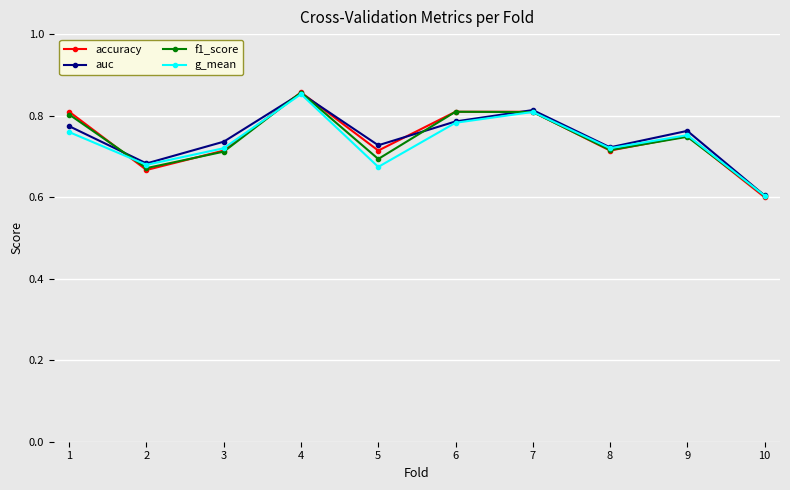

Which label corresponds to the smallest value in the chart?

10